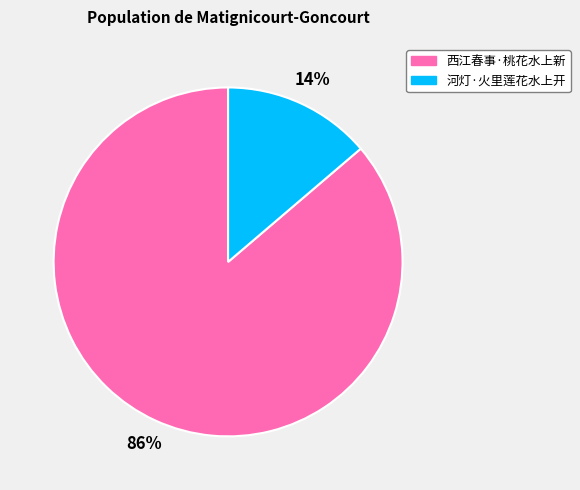

What percentage is the 河灯·火里莲花水上开 slice, to the nearest percent?

14%